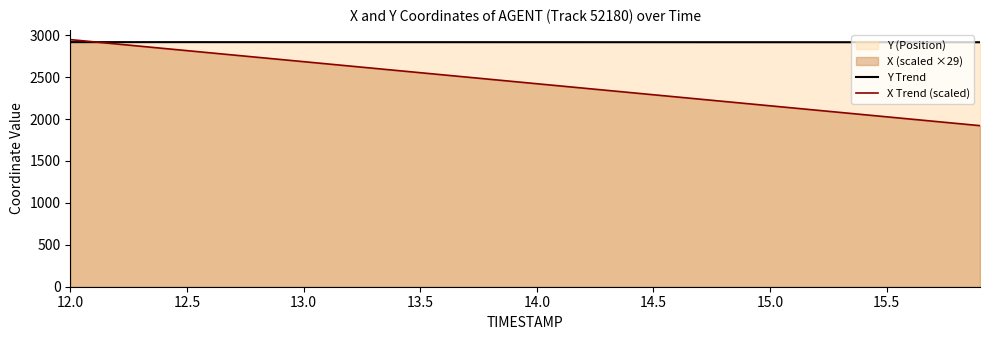

At how many categories does at least one series exceed 2453?

40